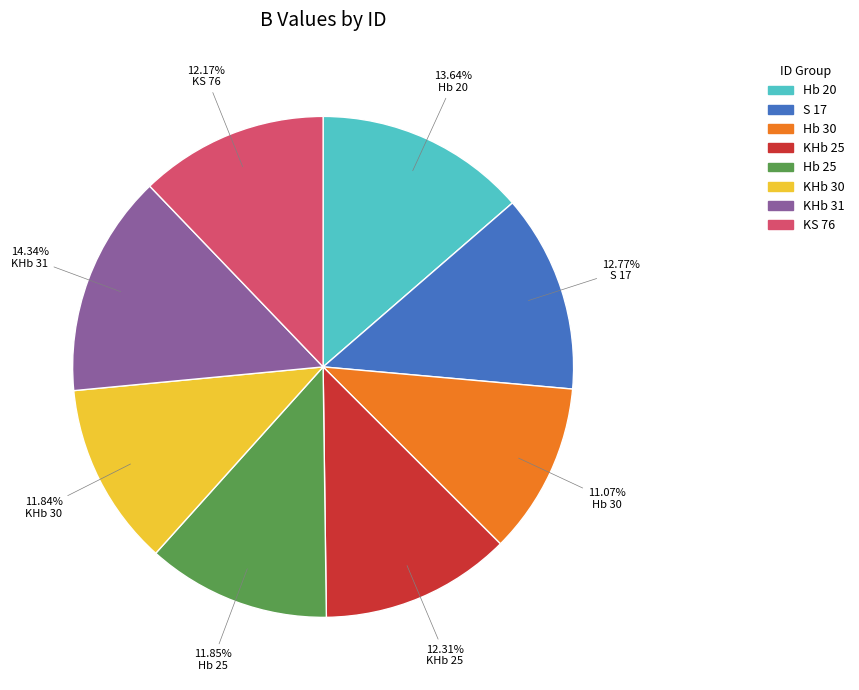

True or false: S 17 accounts for 25% of the total.

False